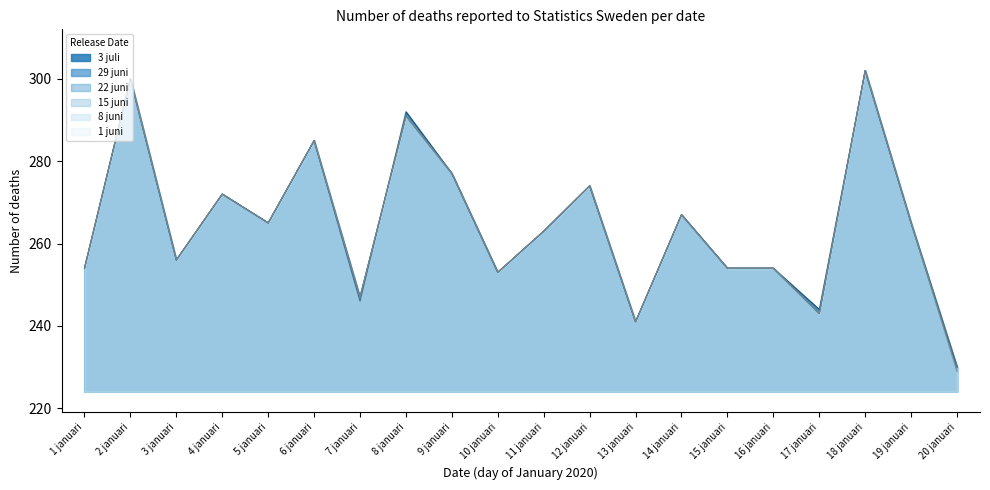

Between 9 januari and 18 januari, which series saw the biggest shift?

3 juli